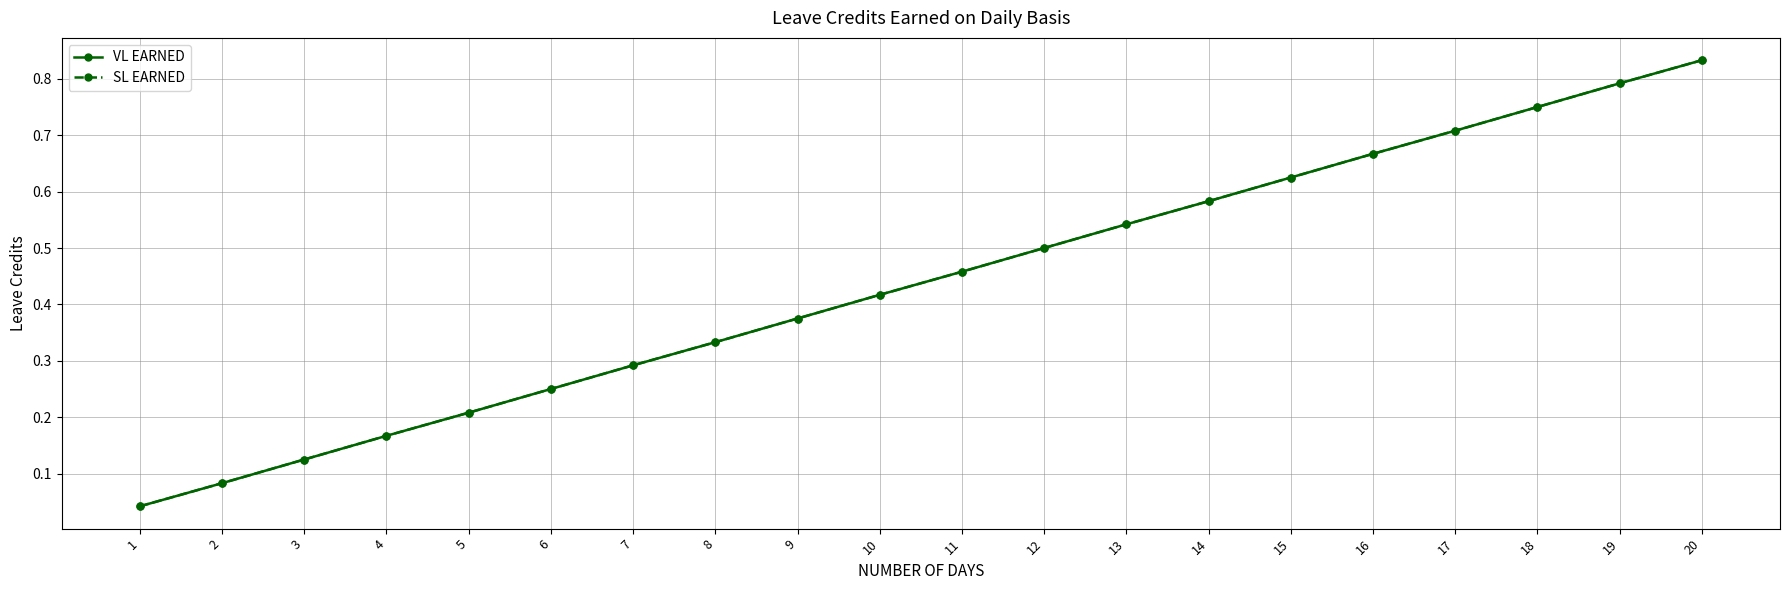

What is the approximate value of VL EARNED at 11?

0.5